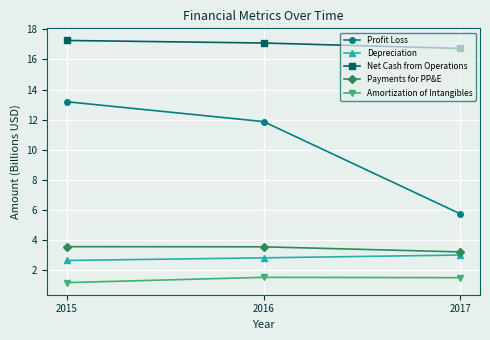

Count the number of categories in the chart.

3